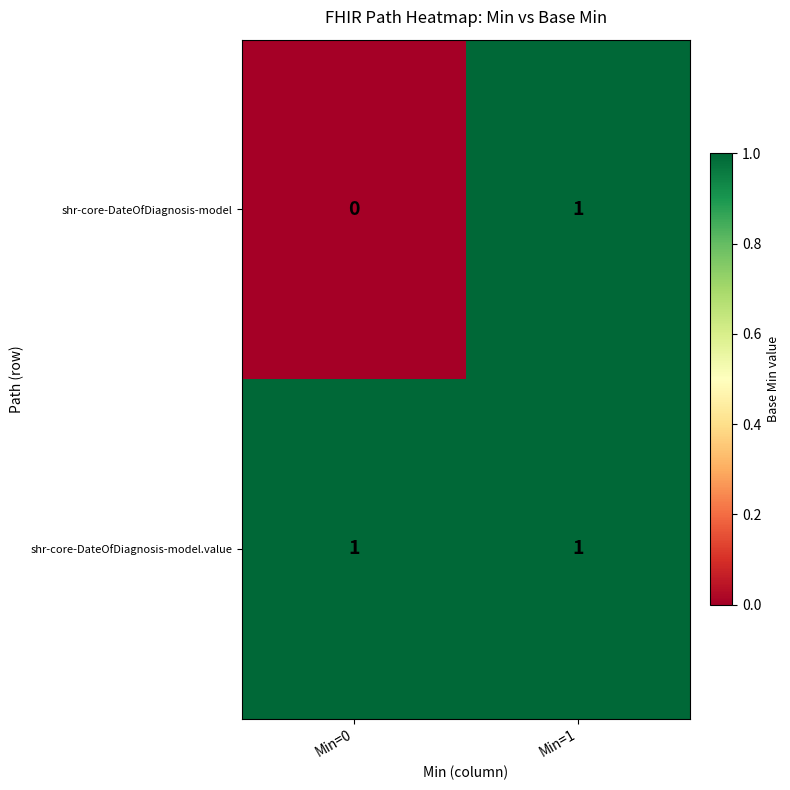

The shr-core-DateOfDiagnosis-model.value series shows 0 at Min=1. True or false?

False